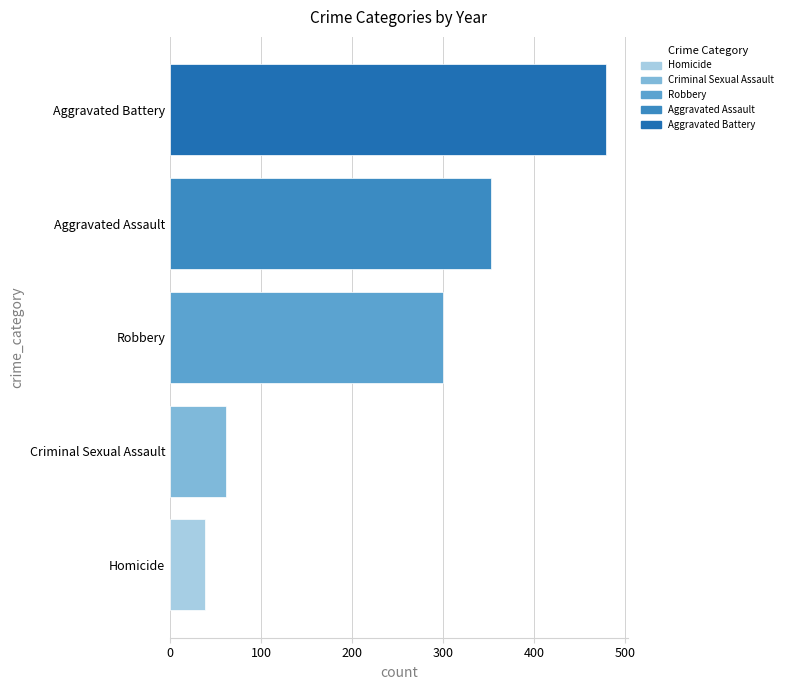

Rank the categories by value from highest to lowest.

Aggravated Battery, Aggravated Assault, Robbery, Criminal Sexual Assault, Homicide